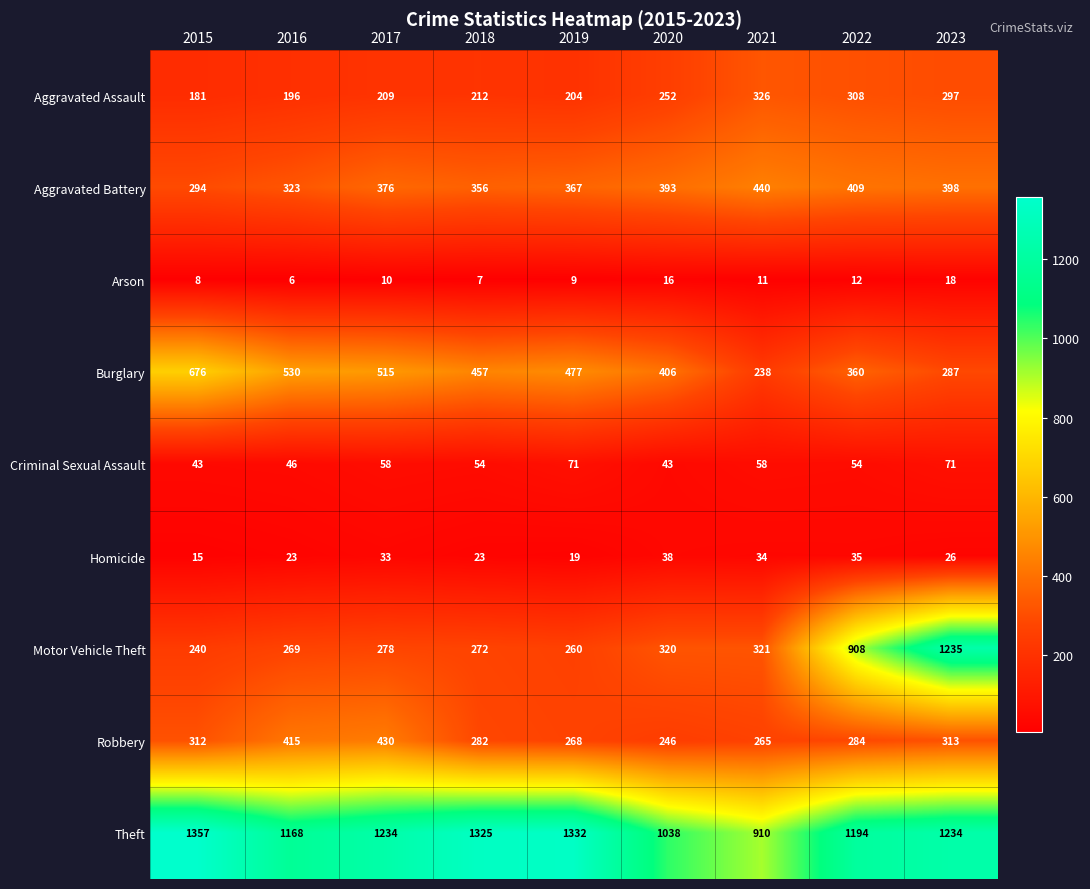

What is the smallest value displayed?

6